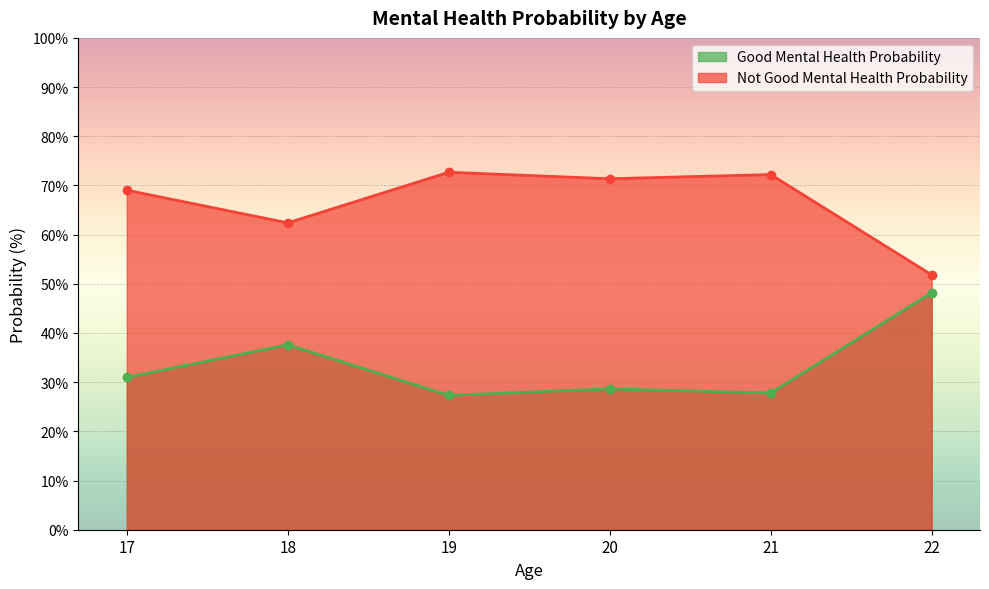

What is the lowest value of the Not Good Mental Health Probability series?

51.8